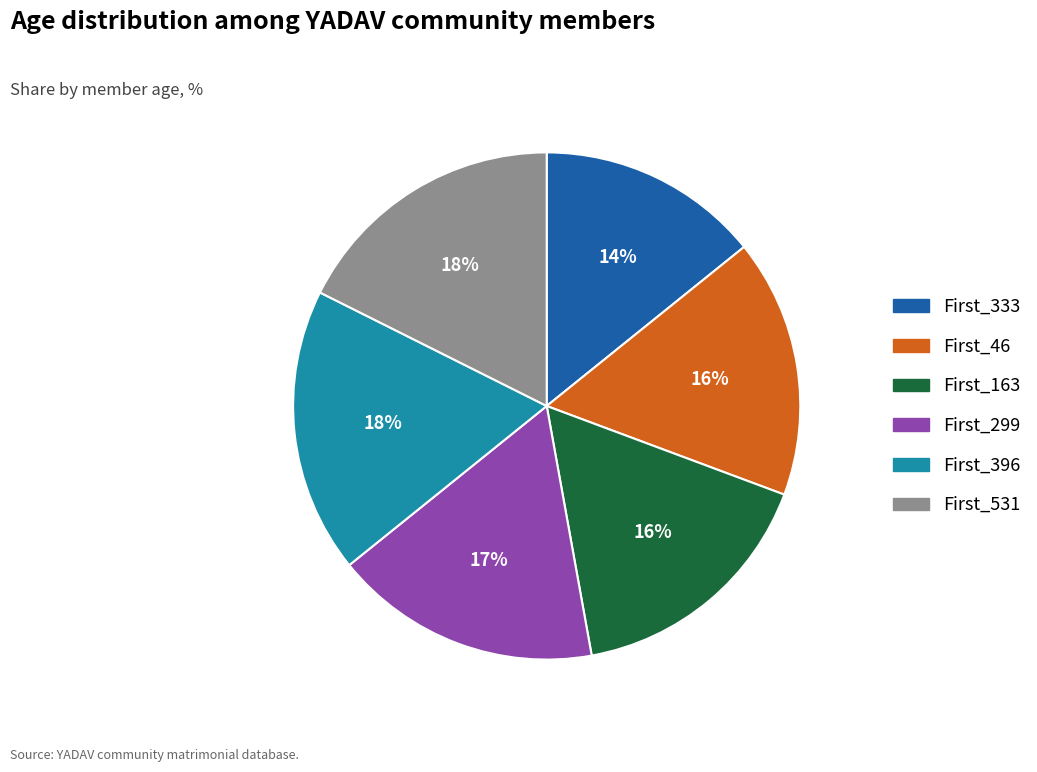

To the nearest percent, what is the average slice percentage?

17%